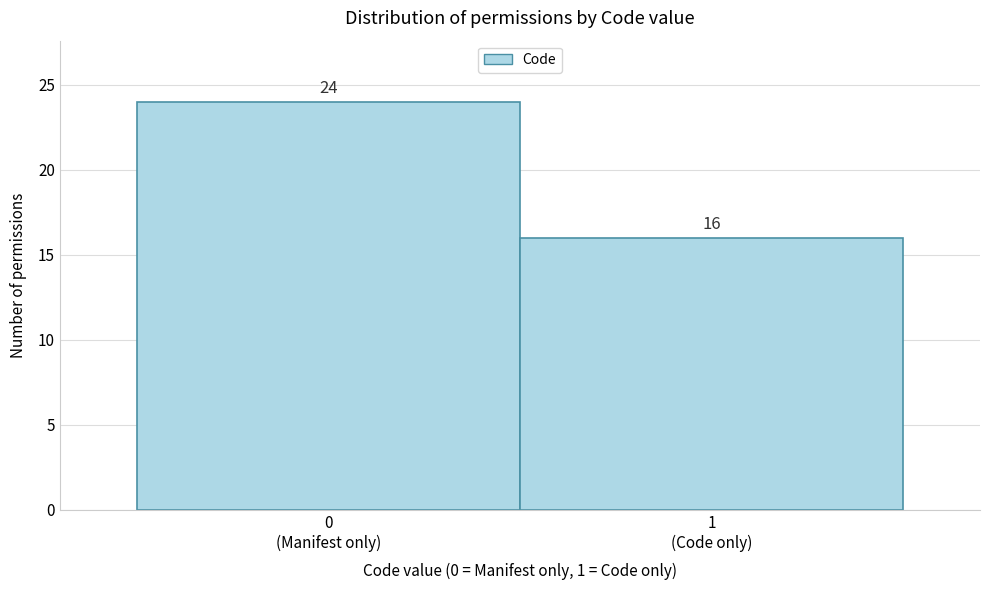

Reading left to right, transcribe all the data shown in this chart.

24	16